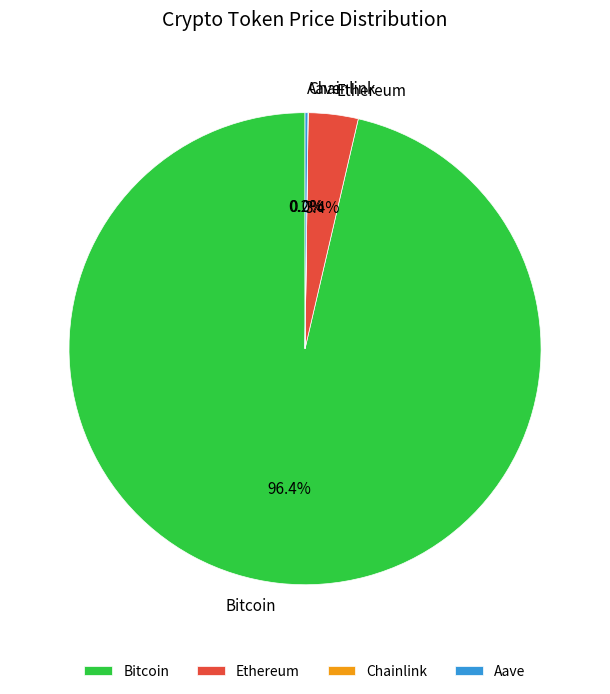

Does any single category account for the majority?

Yes